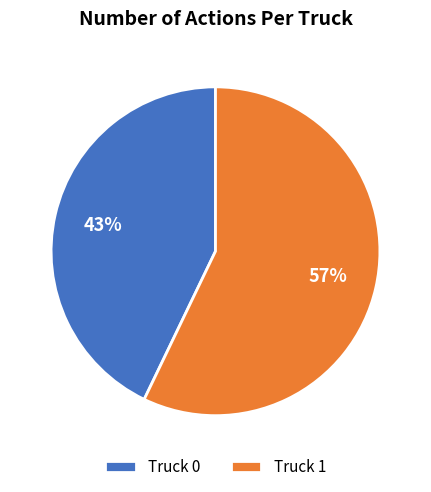

To the nearest percent, what is the average slice percentage?

50%